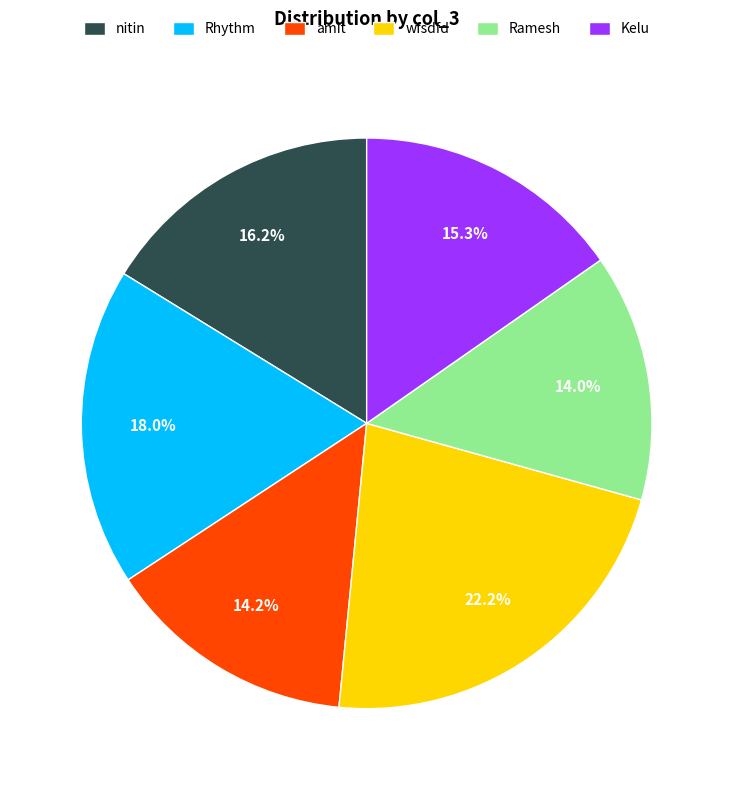

Do Rhythm and Ramesh together represent more than half of the pie?

No